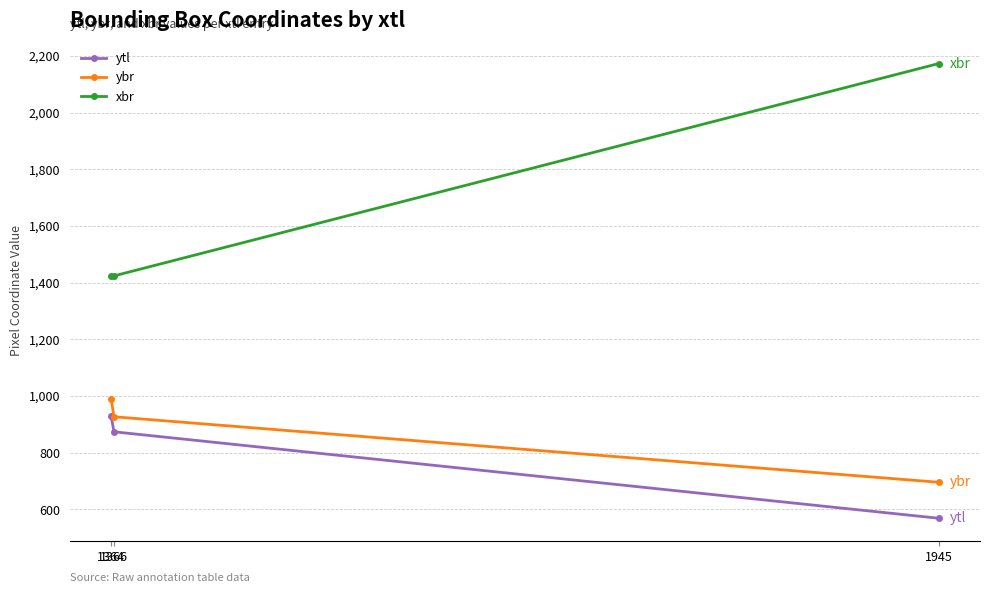

Is this an area chart (filled region under the line)?

No